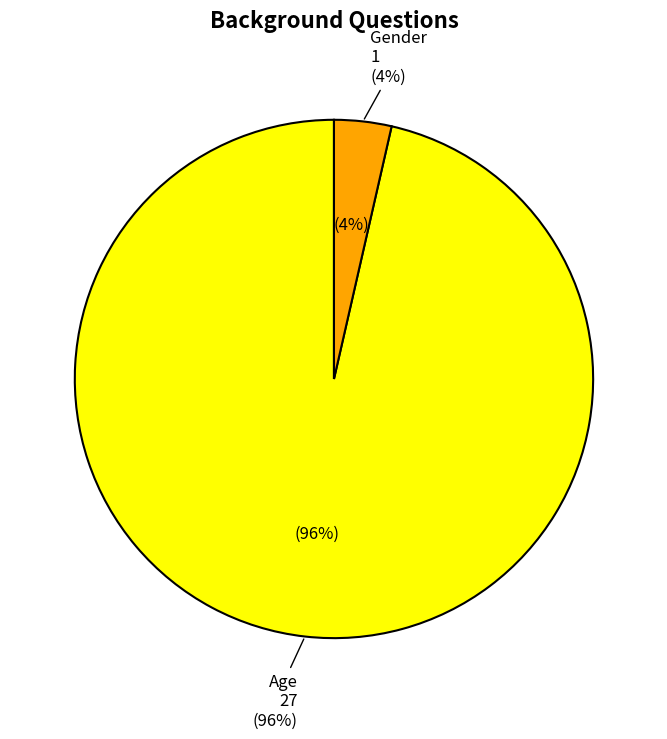

Between Age and Gender, which is larger?

Age